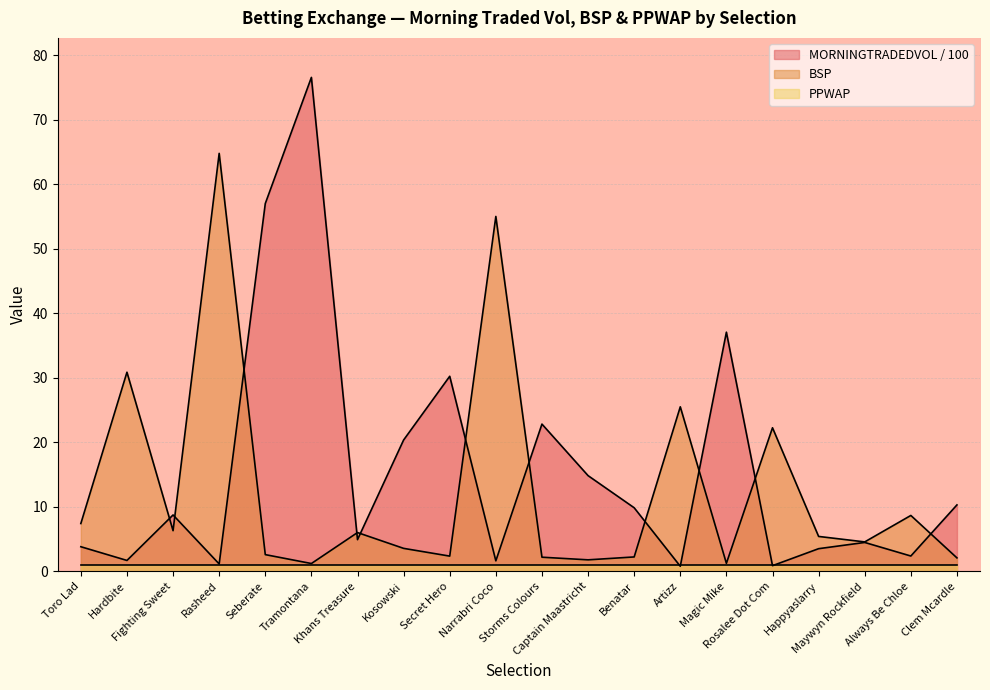

True or false: BSP and MORNINGTRADEDVOL intersect in this chart.

True